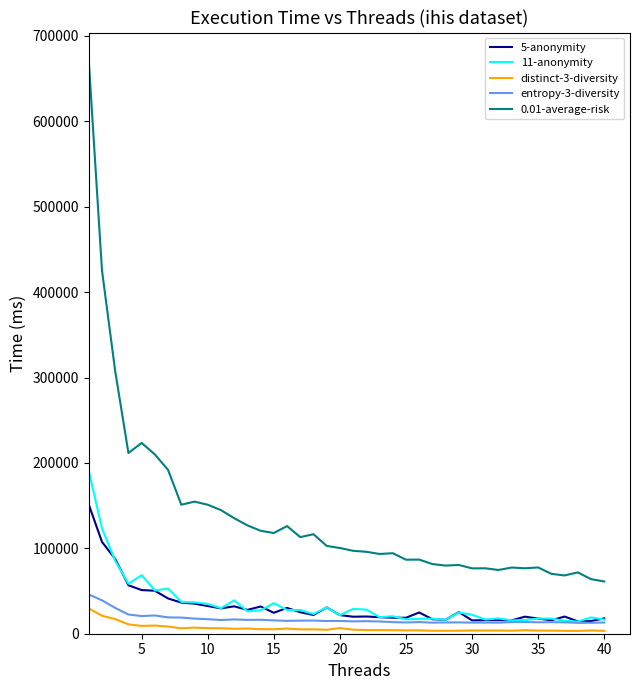

True or false: 0.01-average-risk and 5-anonymity intersect in this chart.

False